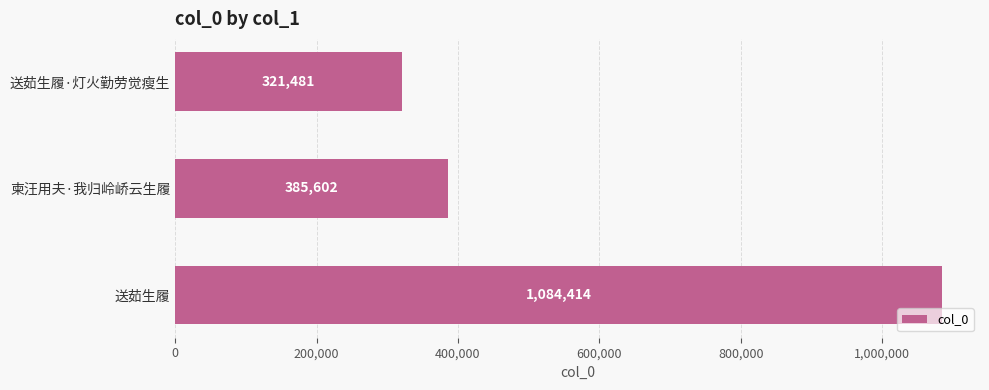

What is the change in value from 送茹生履·灯火勤劳觉瘦生 to 送茹生履?

+762933